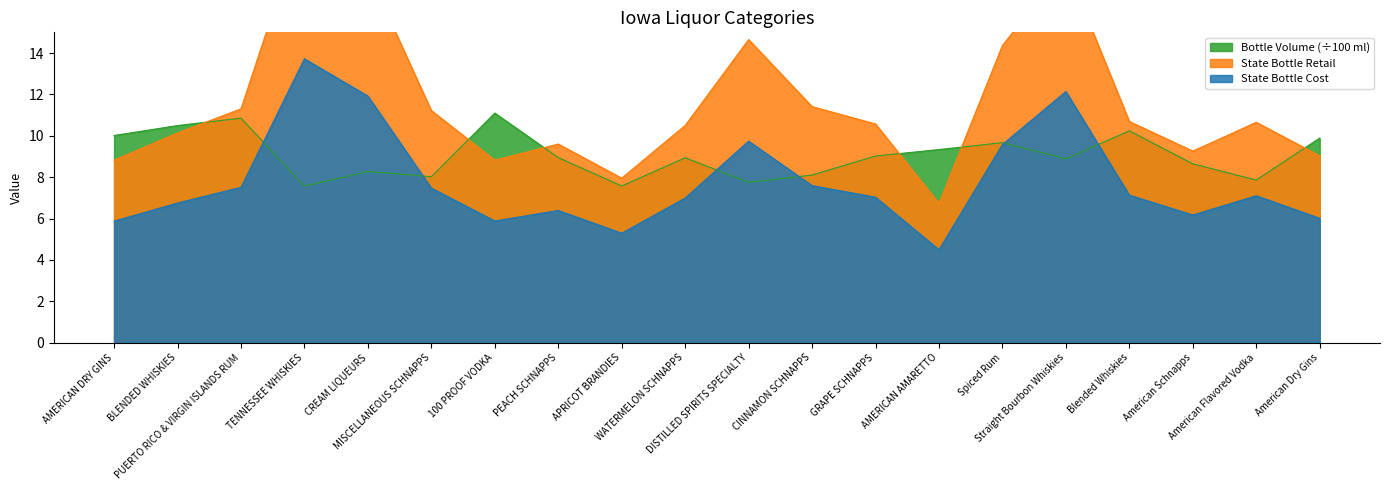

What is the highest value of the State Bottle Cost series?

13.7